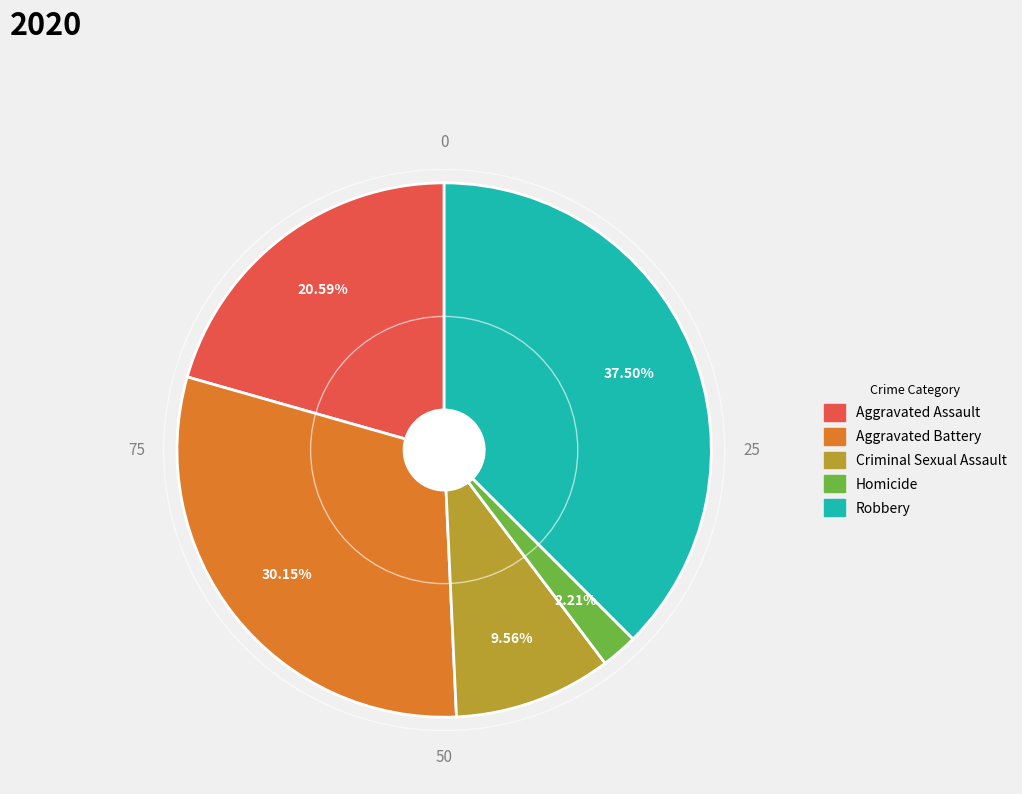

Is there a majority slice in this chart?

No